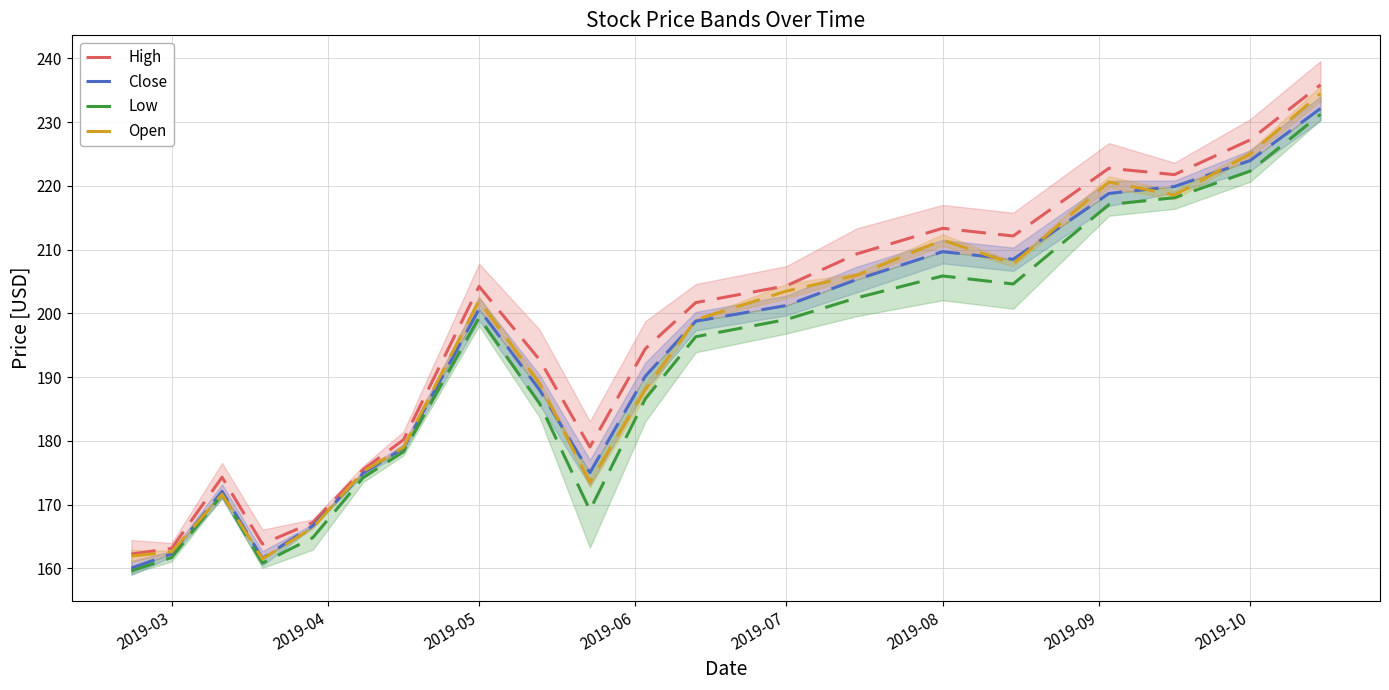

Which series has the largest total across all categories?

High